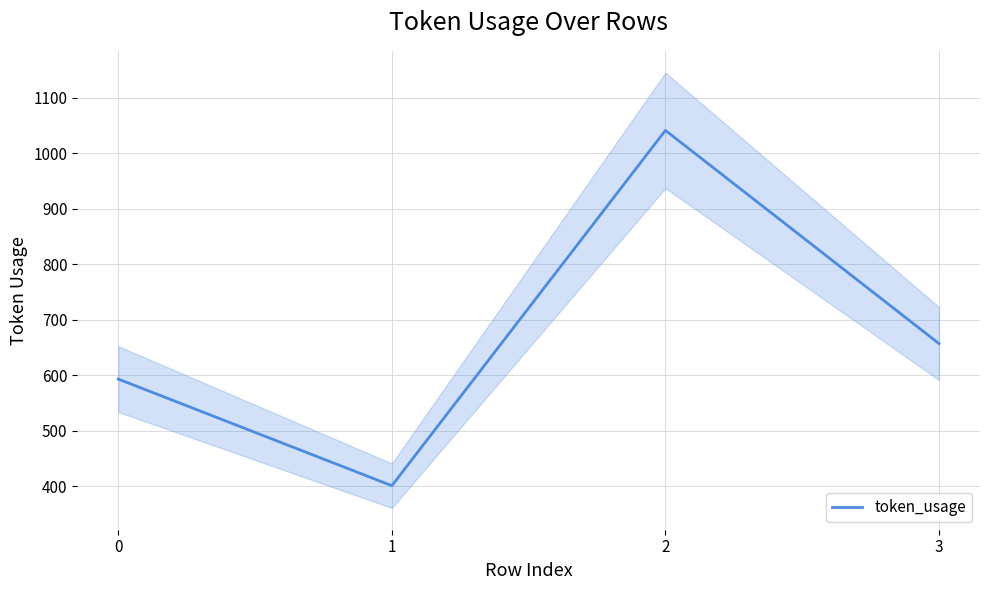

How many values are below 657?

2